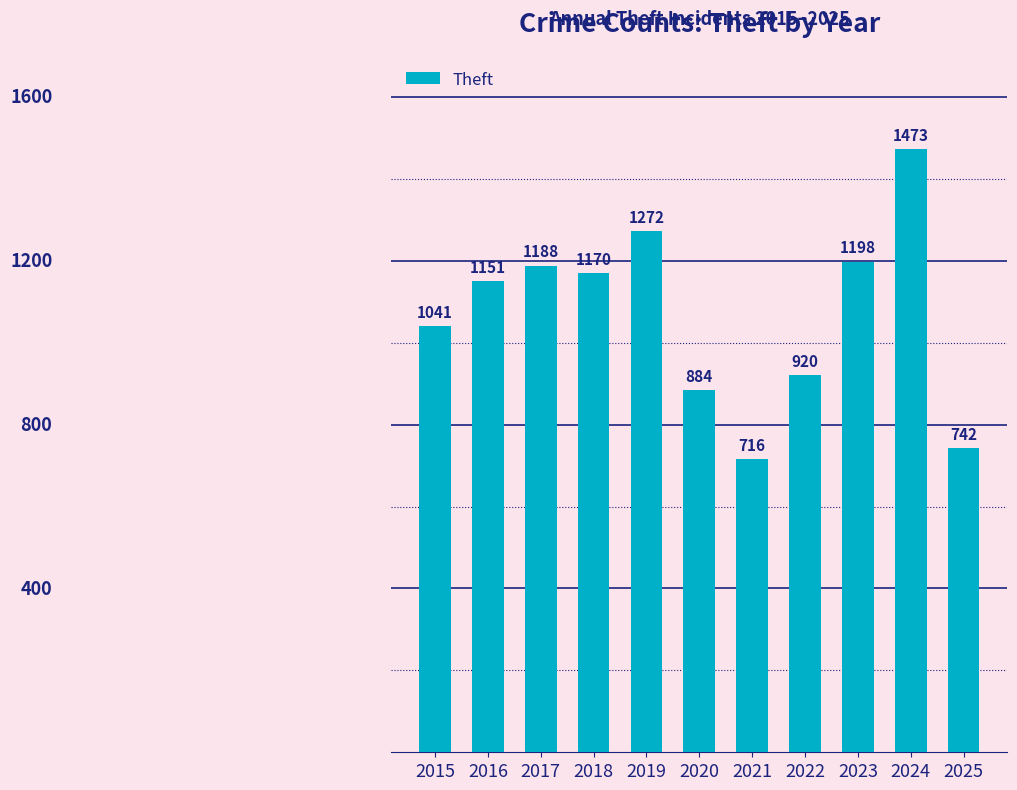

What value does the data have at 2022, to the nearest 50?

900